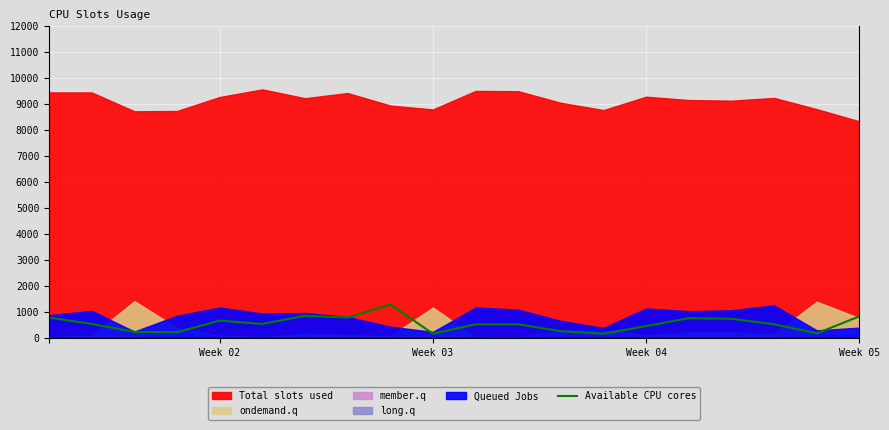

What is the difference between the maximum and minimum values?

1125.0